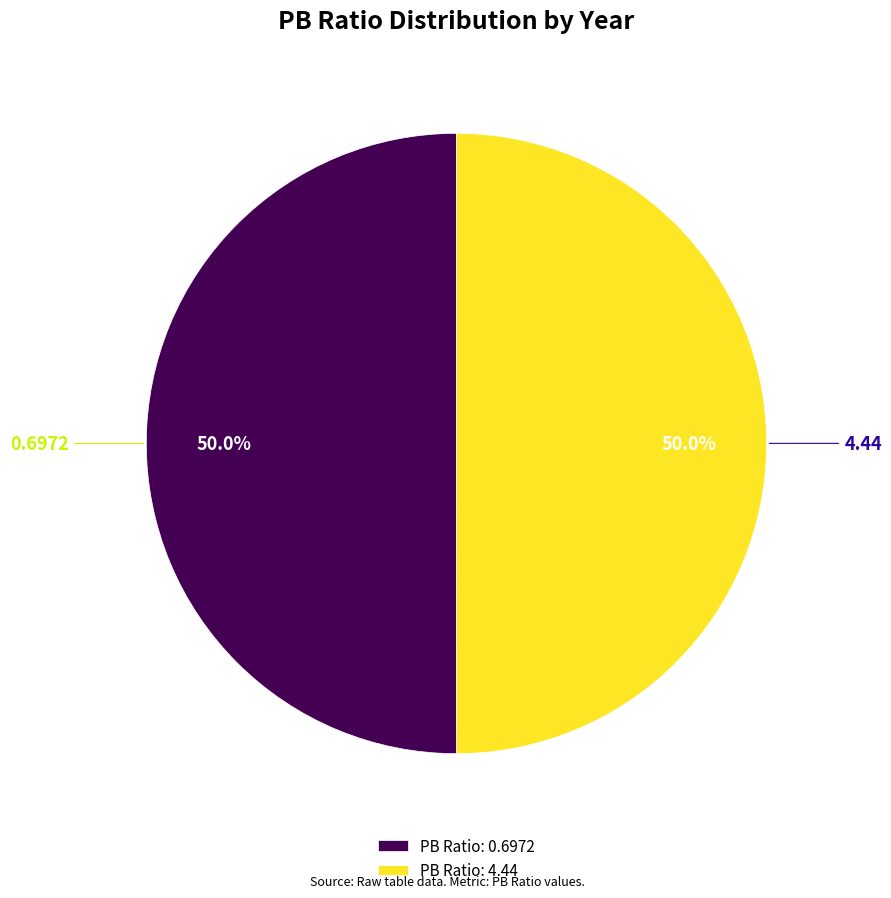

Approximately how many times larger is the value at 4.44 compared to 0.6972?

1.0